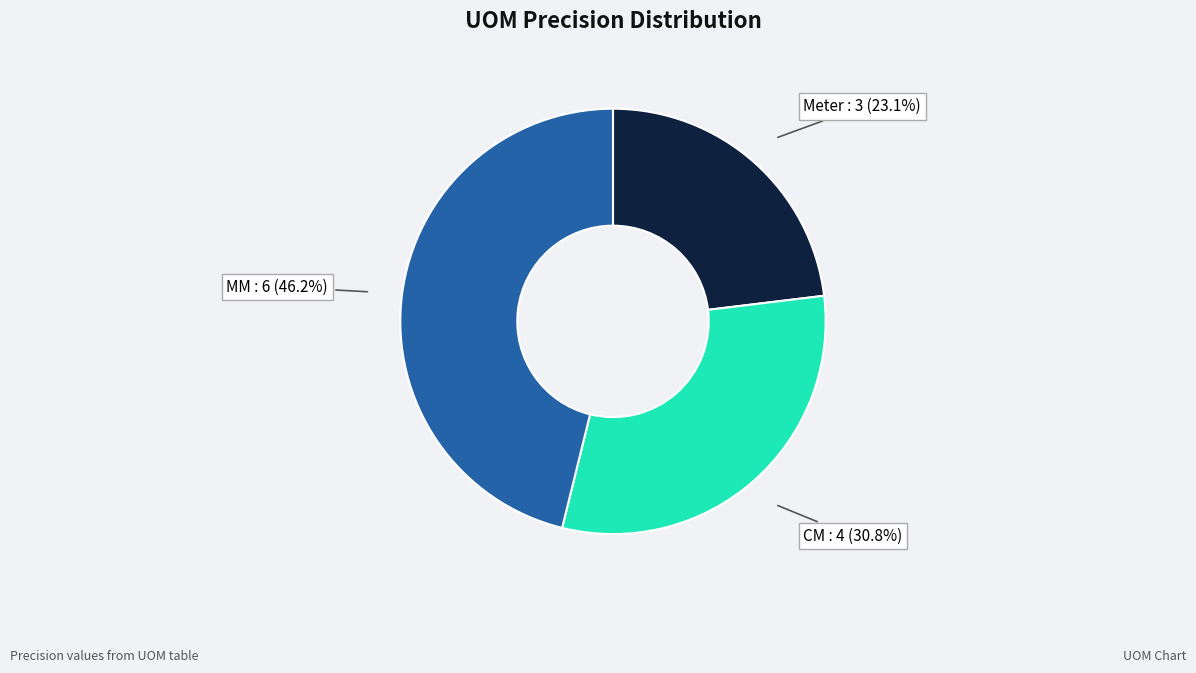

Is there a majority slice in this chart?

No